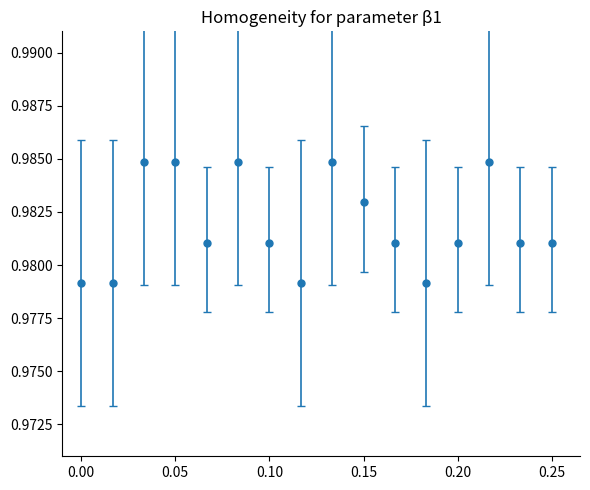

What is the sum of all values?

15.7